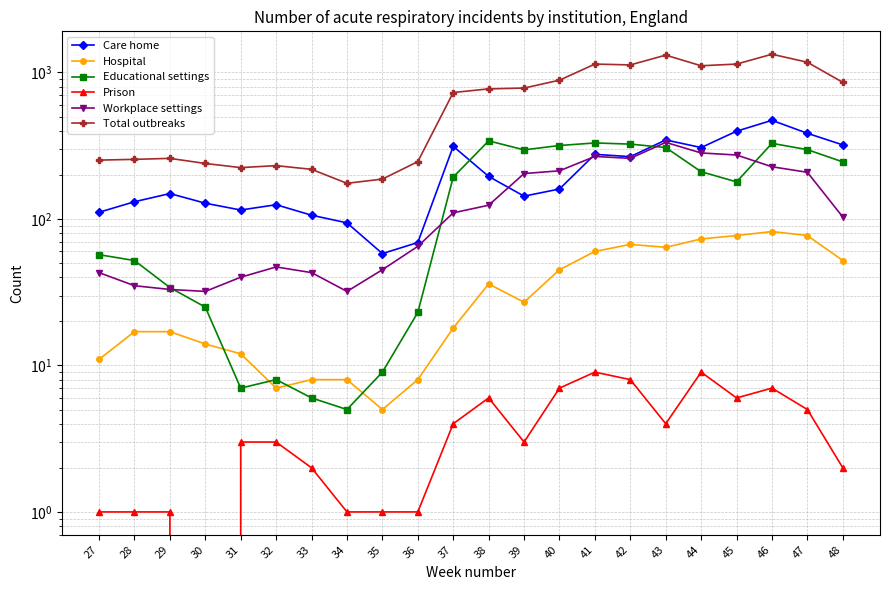

Between which two adjacent categories do Educational settings and Care home first intersect?

37 and 38